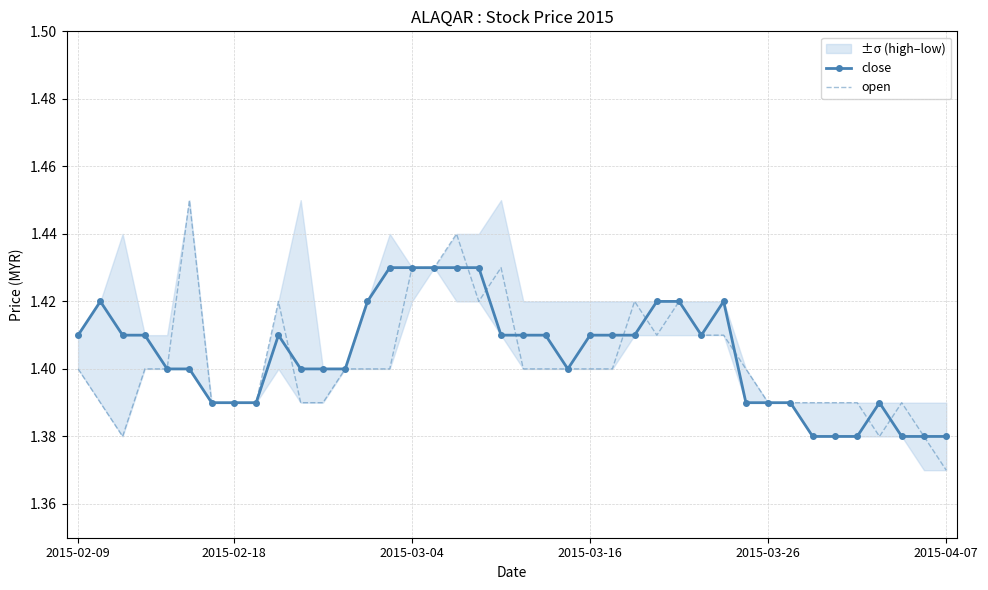

What is the difference between the maximum and second lowest values in the open series?

0.1